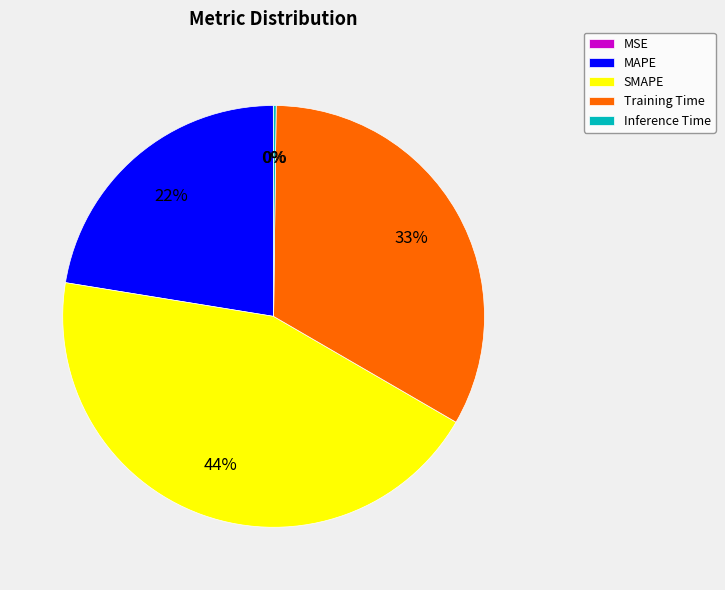

Is it true that MAPE is 9% of the pie?

False